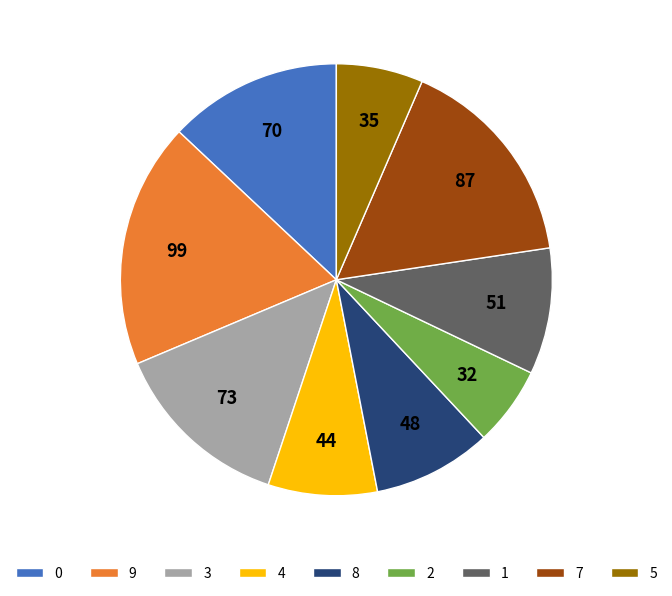

Rank the categories by value from lowest to highest.

2, 5, 4, 8, 1, 0, 3, 7, 9